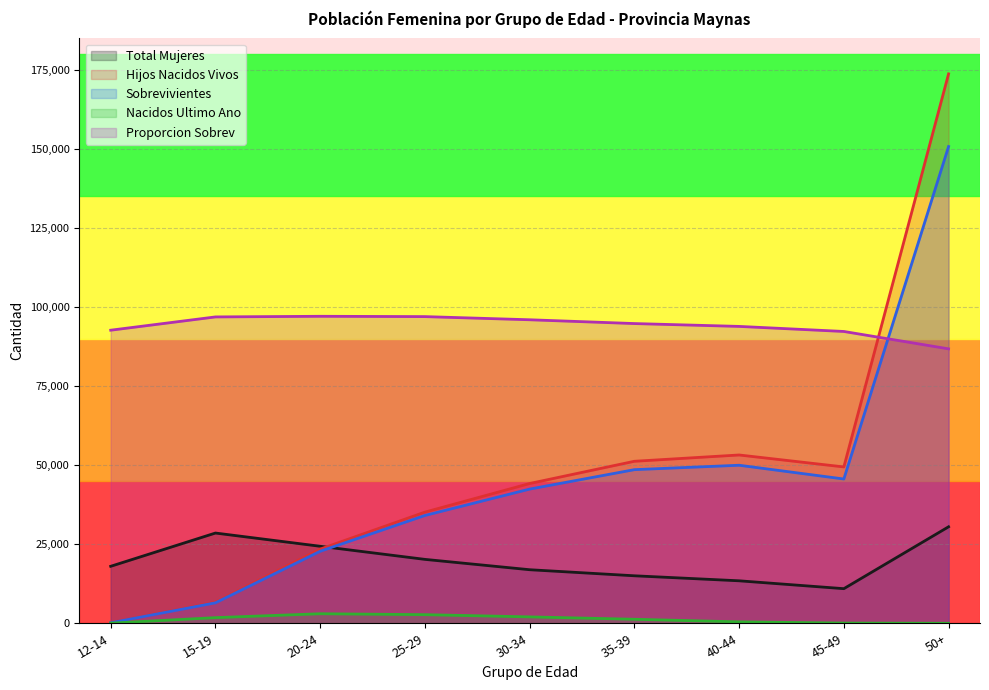

Which category has the lowest value across all series?

50+